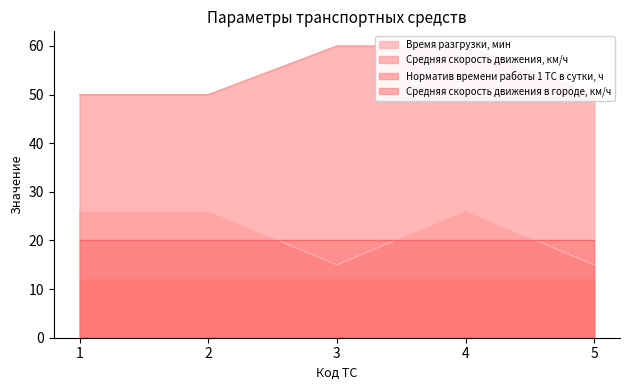

The value of Время разгрузки, мин at 5 is 15. True or false?

True